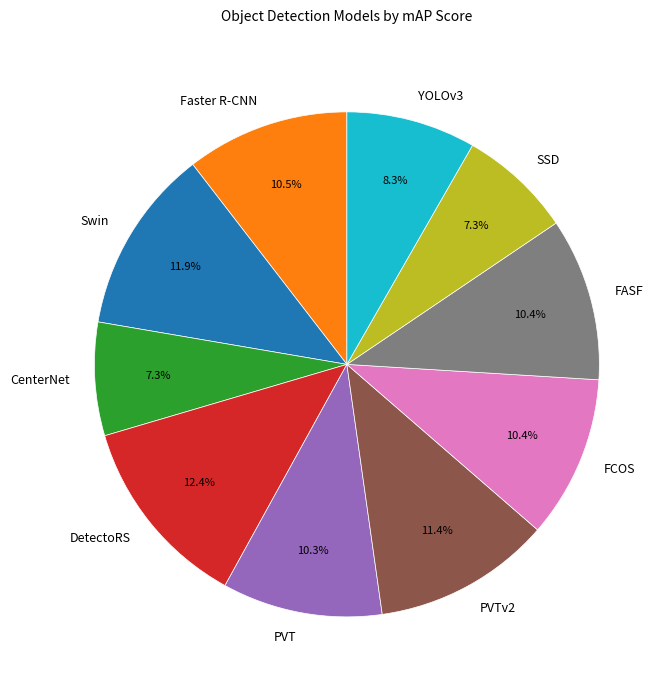

Does SSD account for over 50% of the chart?

No